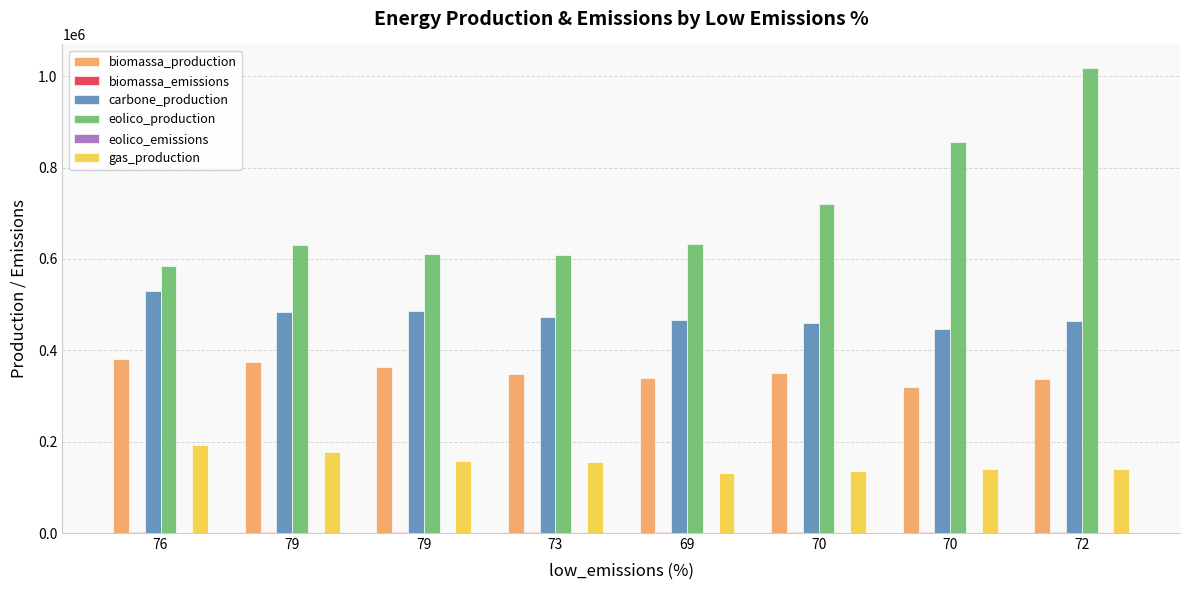

What is the difference between the maximum and minimum values in the eolico_production series?

433140.0